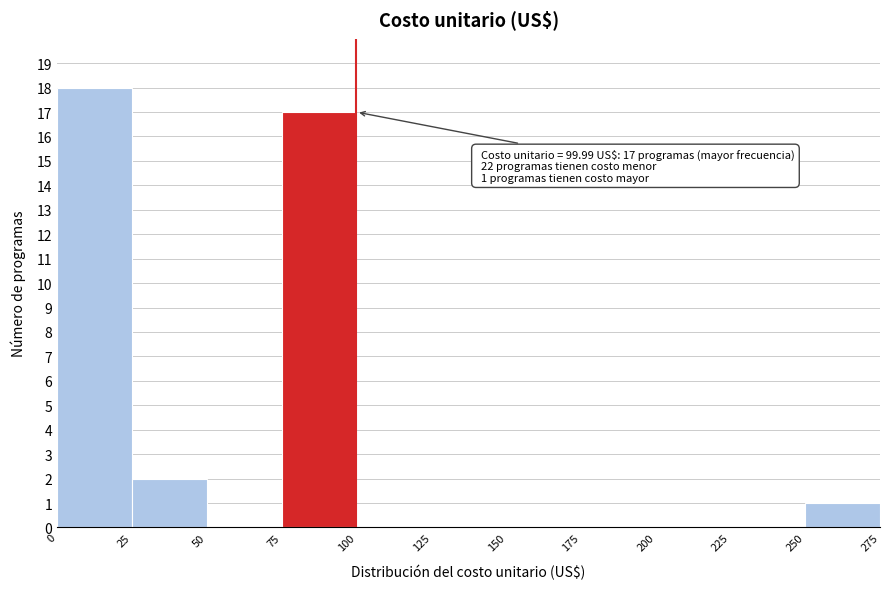

Which range on the x-axis has the tallest bar?

0 to 25